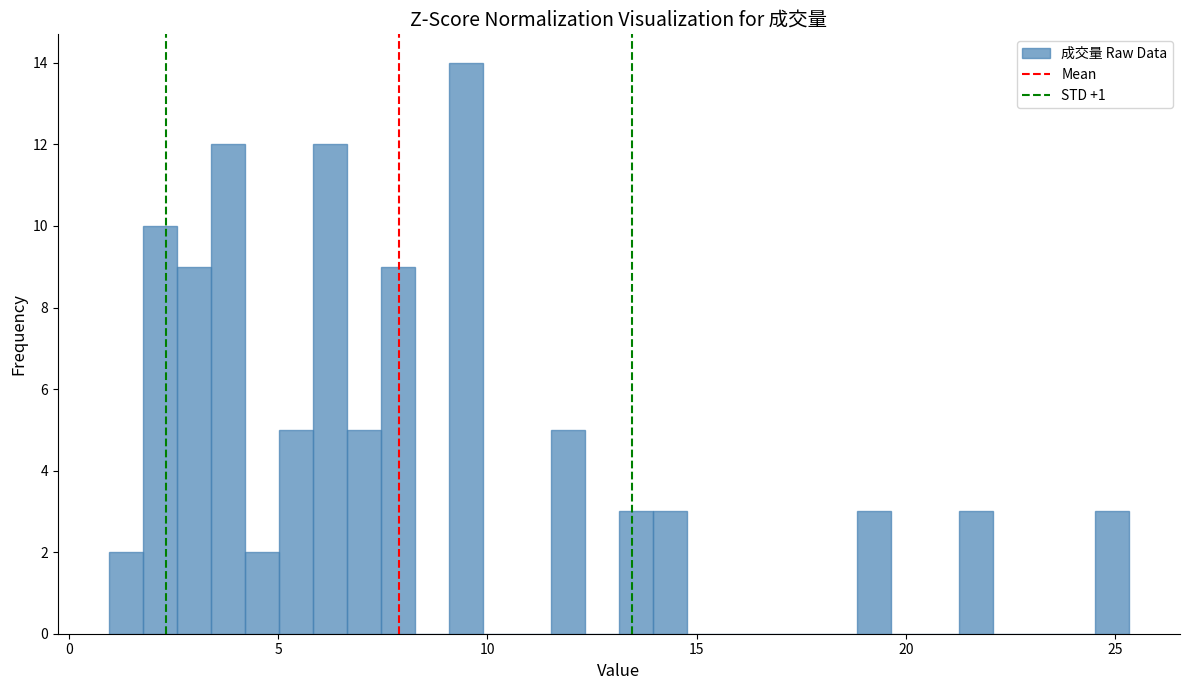

Around what value on the x-axis is the tallest bar? Give the approximate position of its centre, as read against the axis.

9.5